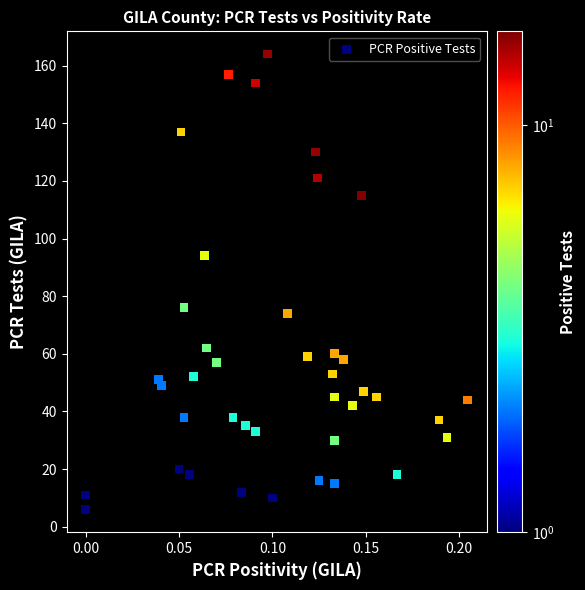

What is the range of Y values (max minus min)?

158